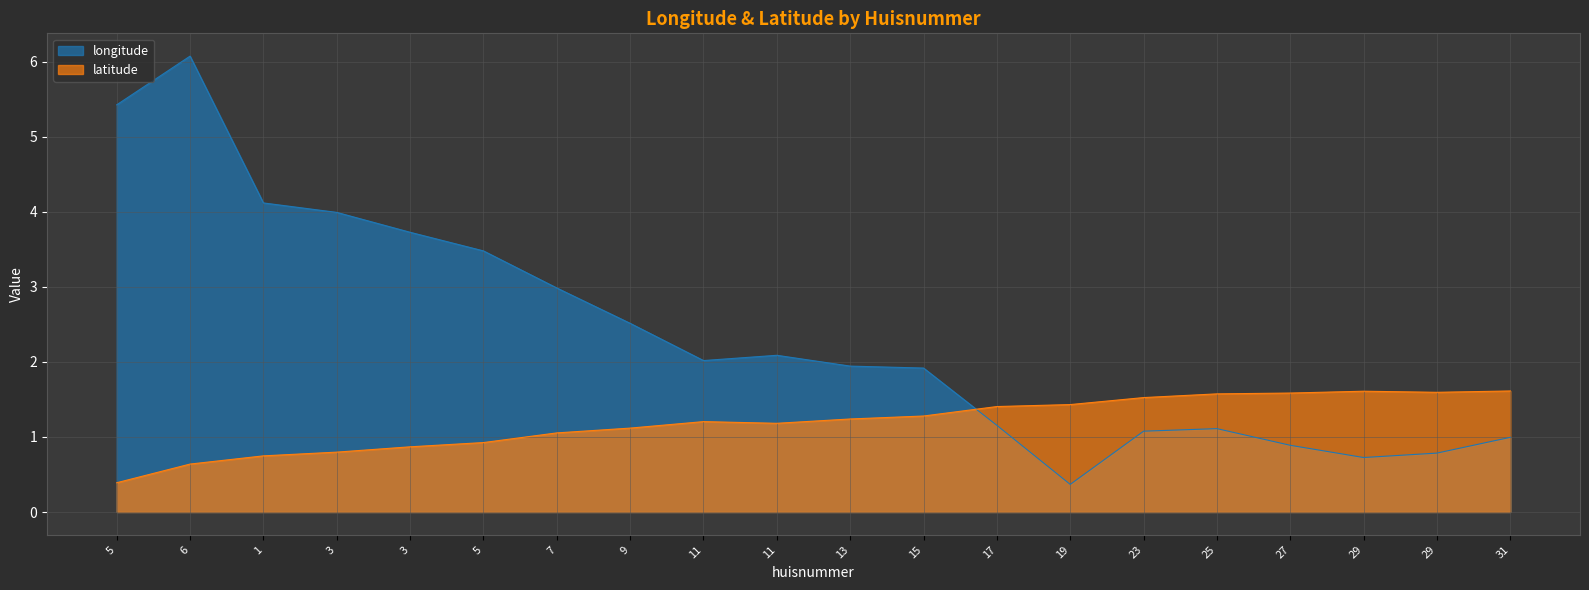

How many data points does each series have?

20